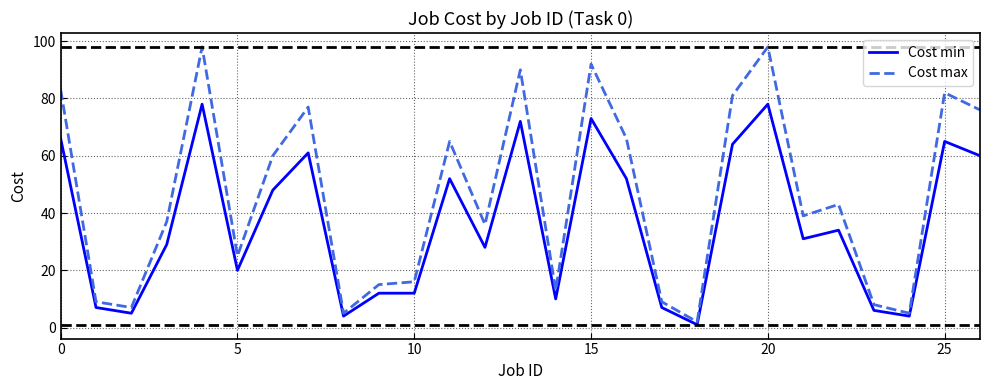

Which series has the largest total across all categories?

Cost max